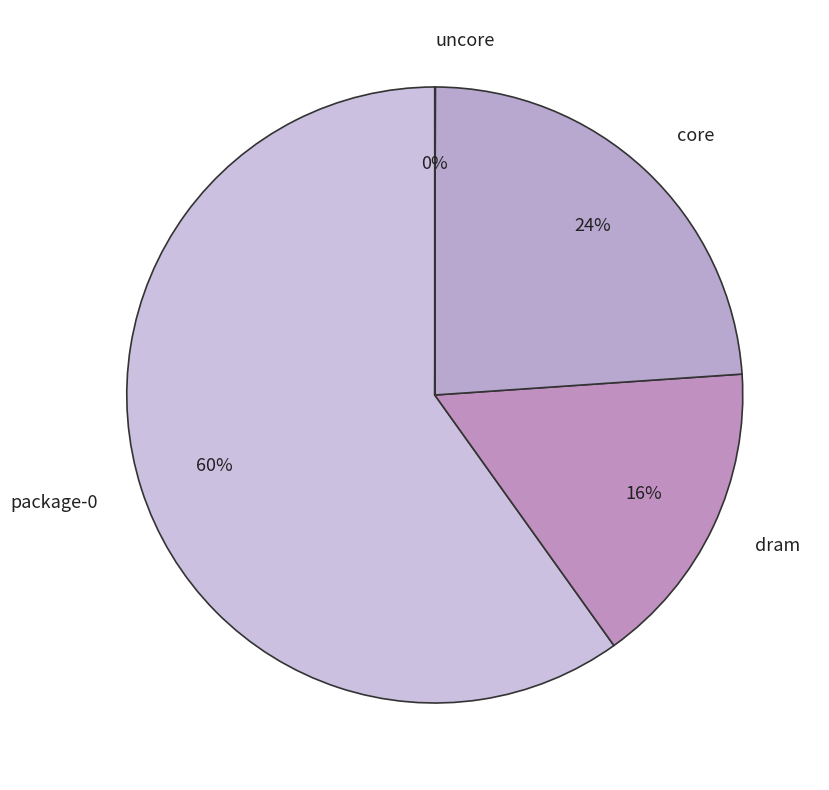

True or false: dram accounts for 22% of the total.

False